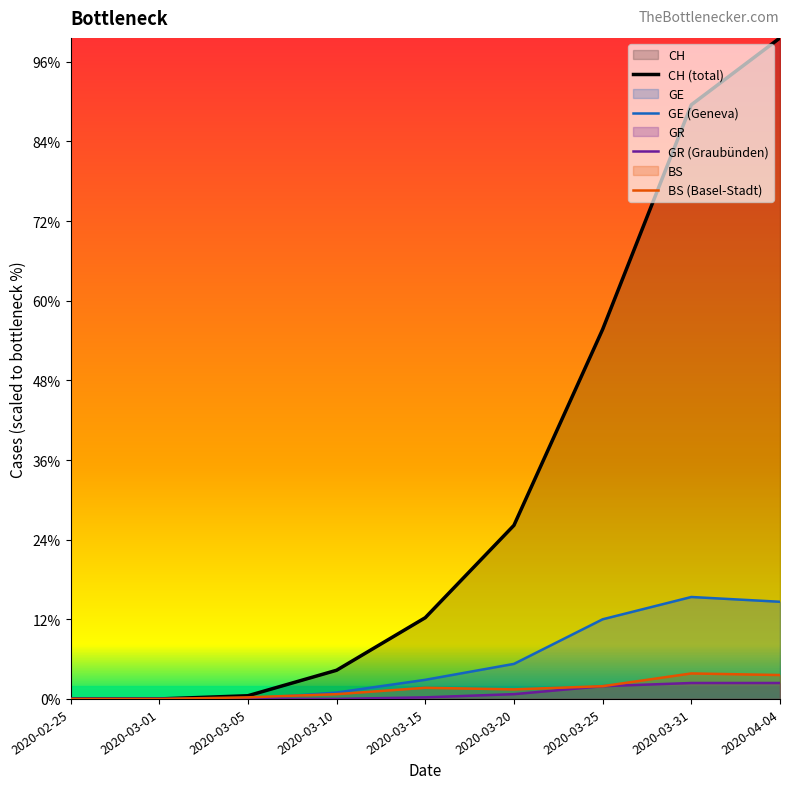

Does the chart display data point markers on the line(s)?

No